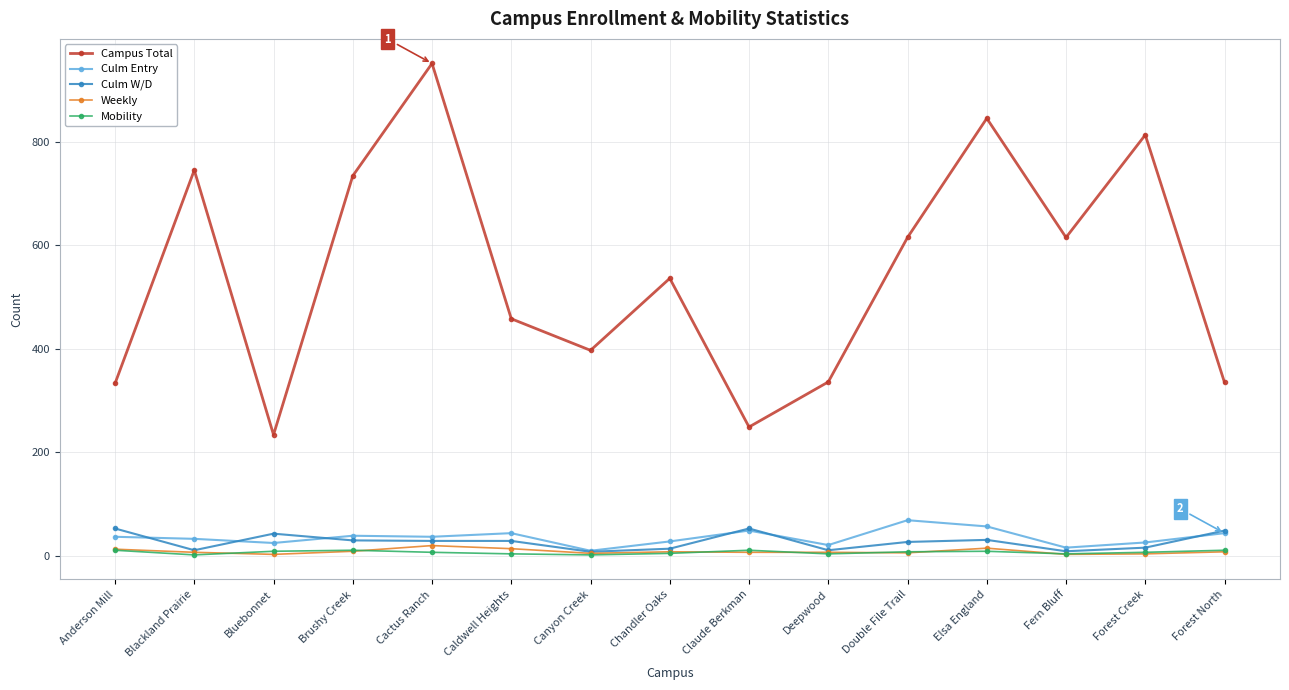

What is the difference between the Culm W/D values at Double File Trail and Forest Creek?

11